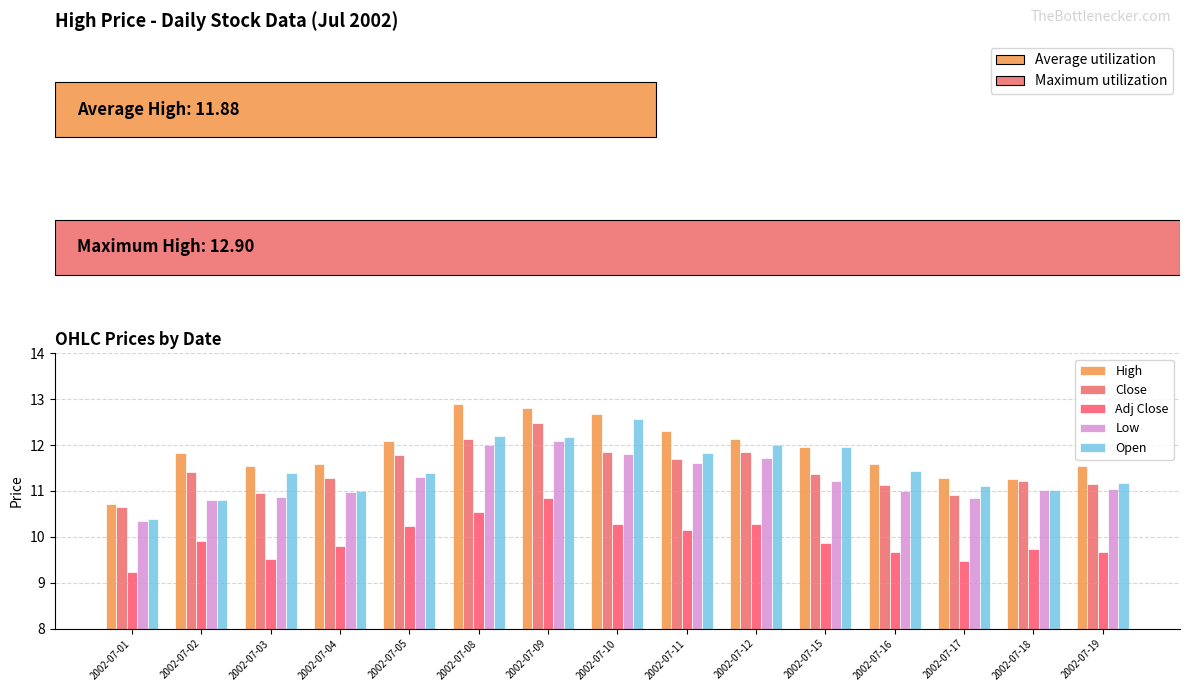

What position from the right is 11?

4